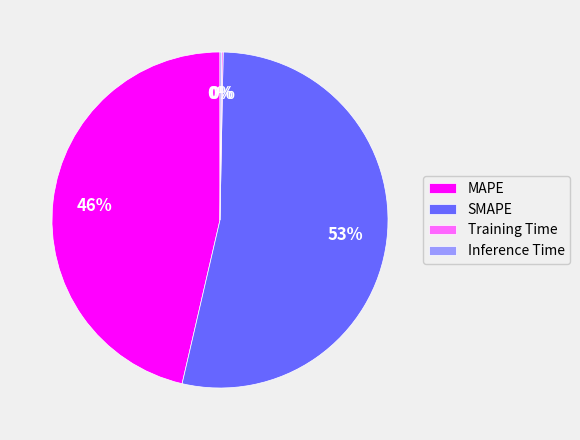

Is it true that SMAPE is 53% of the pie?

True